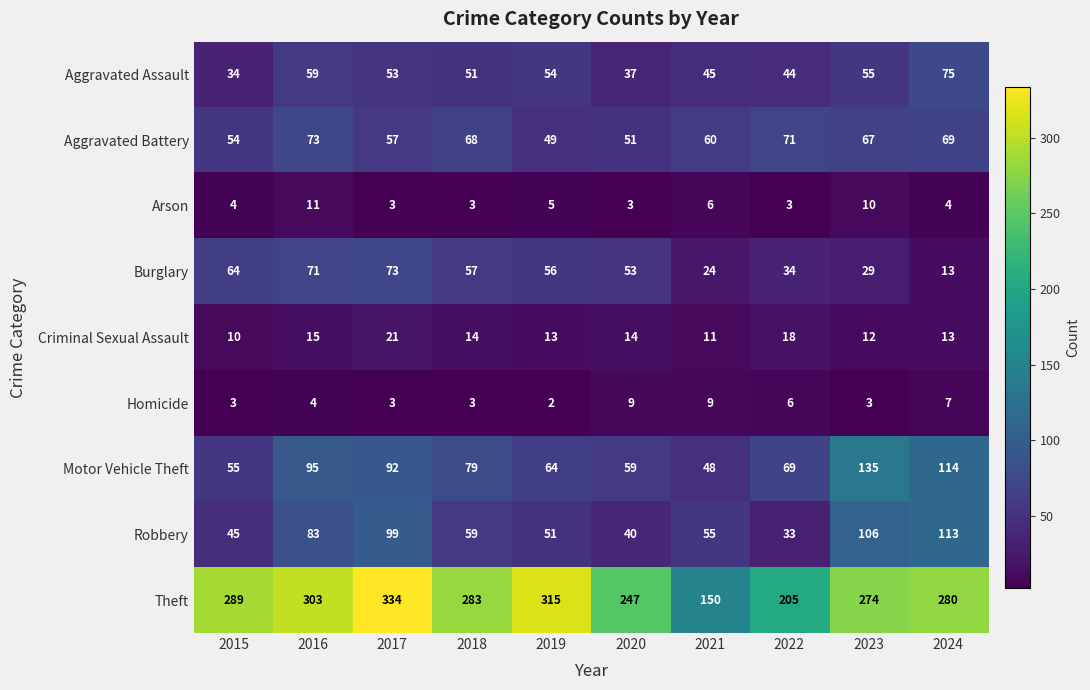

At 2015, list the series in order from smallest to largest.

Homicide, Arson, Criminal Sexual Assault, Aggravated Assault, Robbery, Aggravated Battery, Motor Vehicle Theft, Burglary, Theft